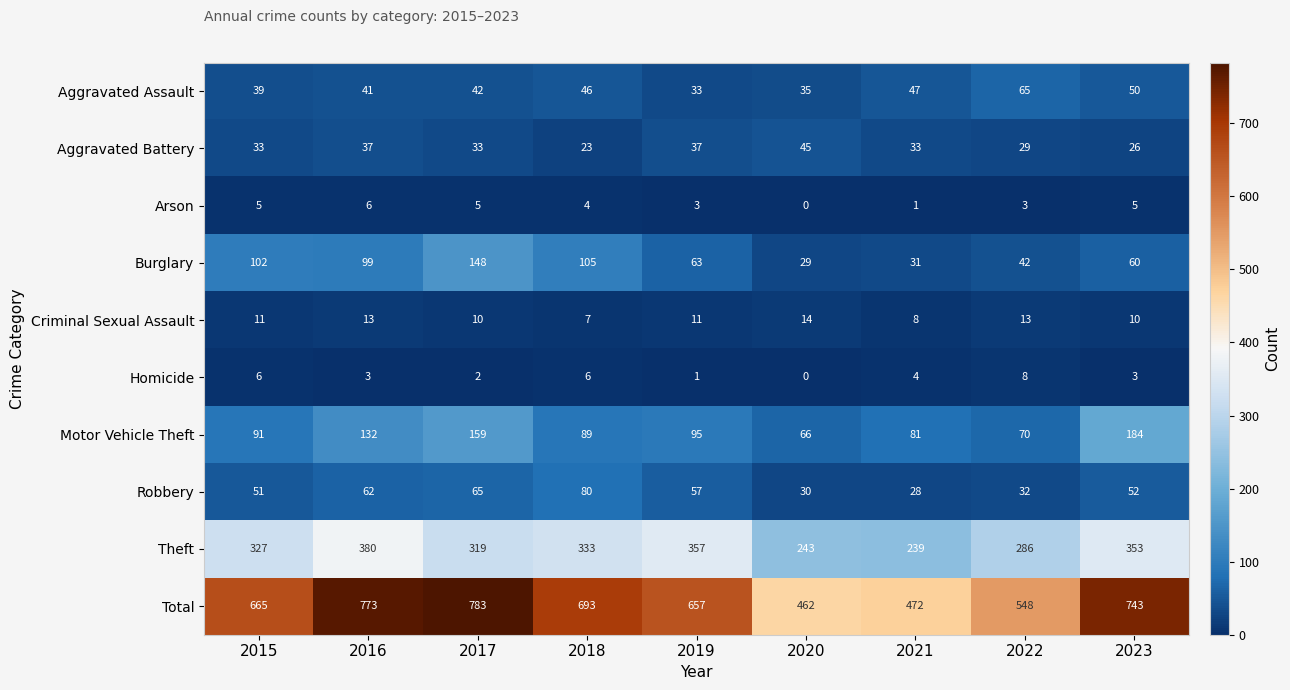

What is the sum of all Homicide values?

33